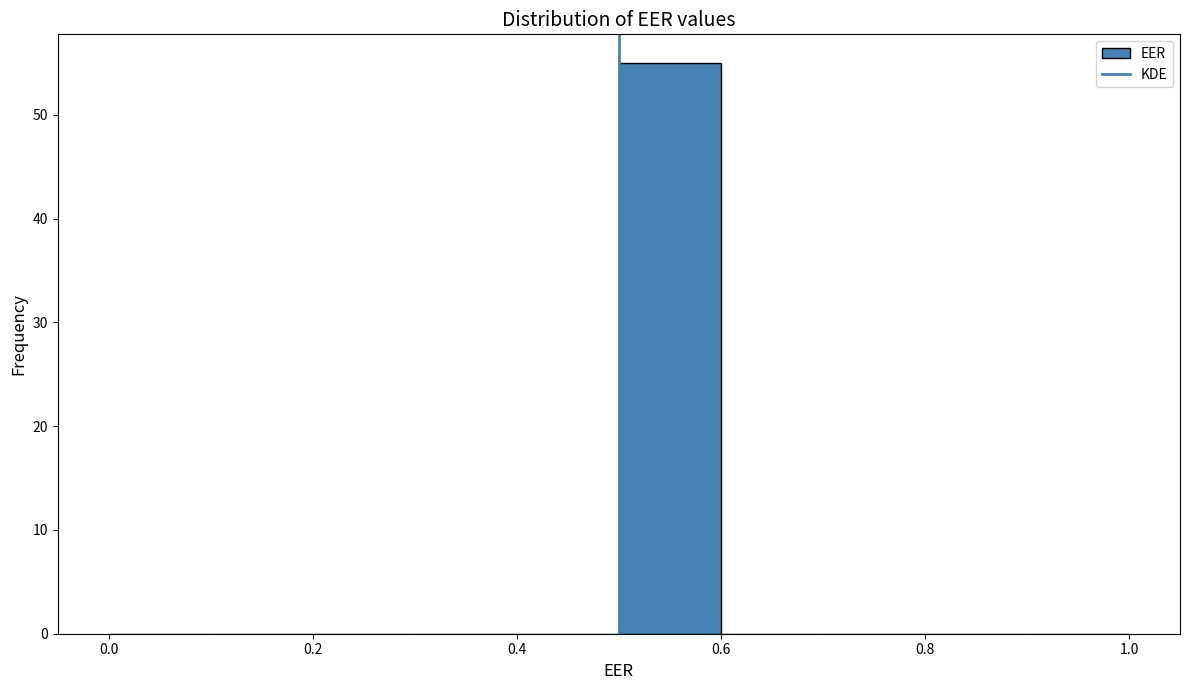

Reading left to right, list every bar in this chart as the range it spans on the x-axis followed by its height. The values are not printed on the chart, so give them approximately, as read against the axis.

0.0 to 0.1: 0
0.1 to 0.2: 0
0.2 to 0.3: 0
0.3 to 0.4: 0
0.4 to 0.5: 0
0.5 to 0.6: 55
0.6 to 0.7: 0
0.7 to 0.8: 0
0.8 to 0.9: 0
0.9 to 1.0: 0